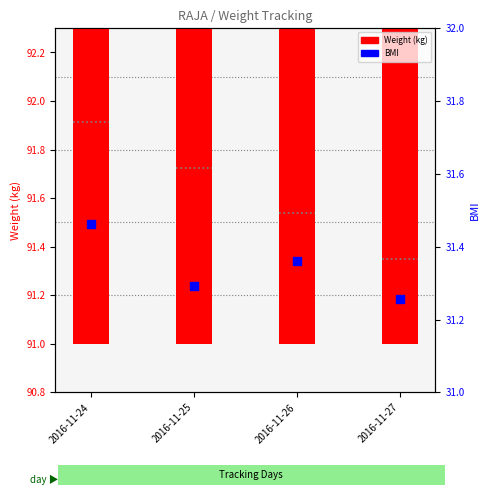

What are all the series names shown in the legend?

Weight (kg), BMI